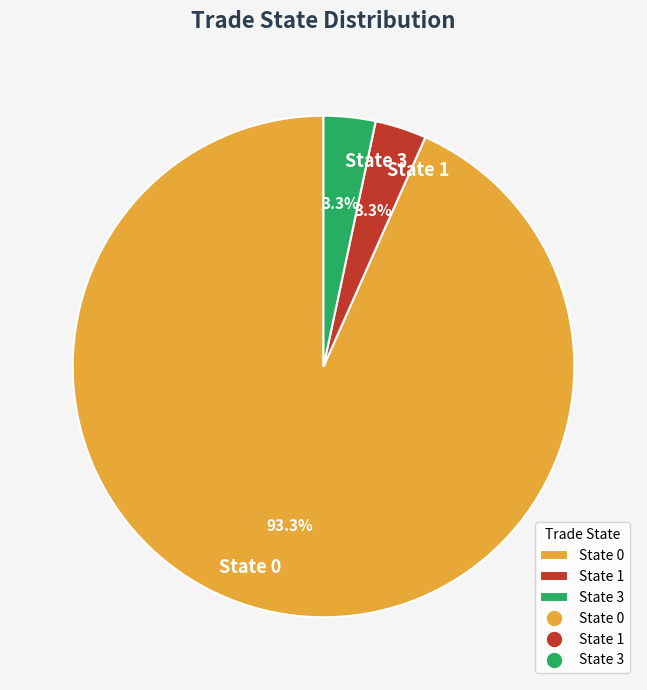

What is the largest slice in the pie chart?

State 0